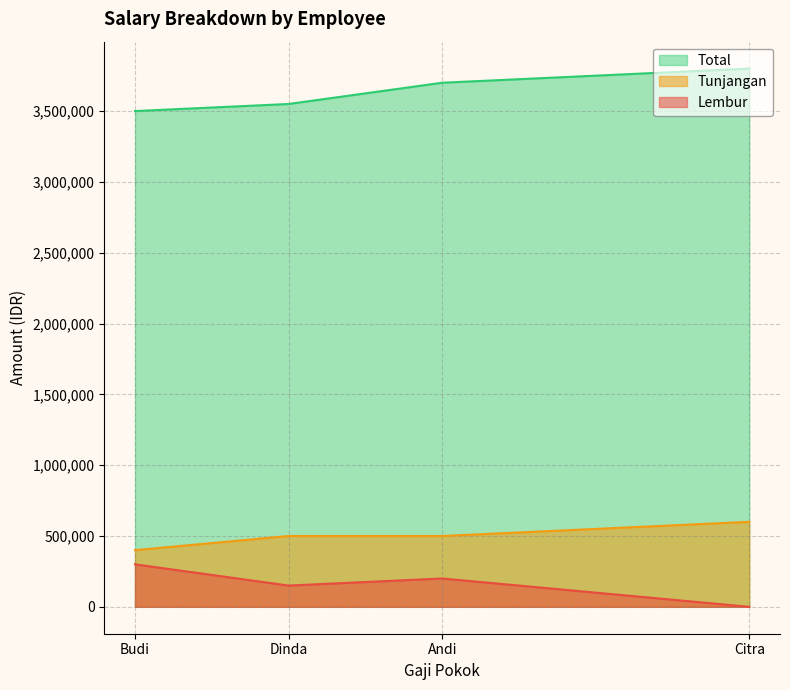

What is the difference between the highest and lowest values at Dinda?

3400000